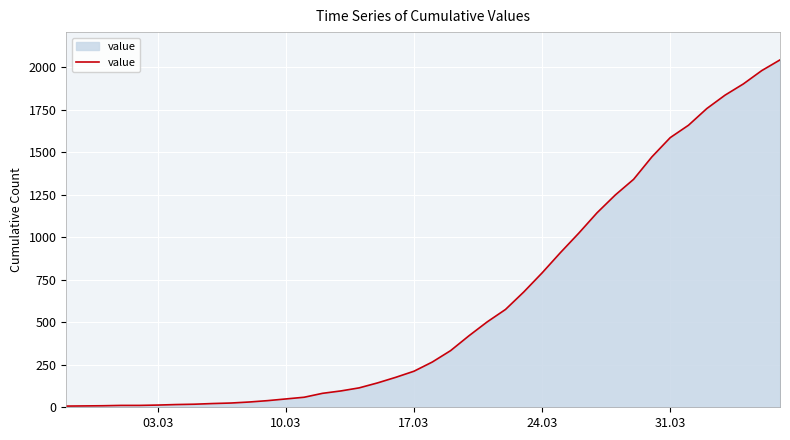

What is the difference between the maximum and minimum values?

2035